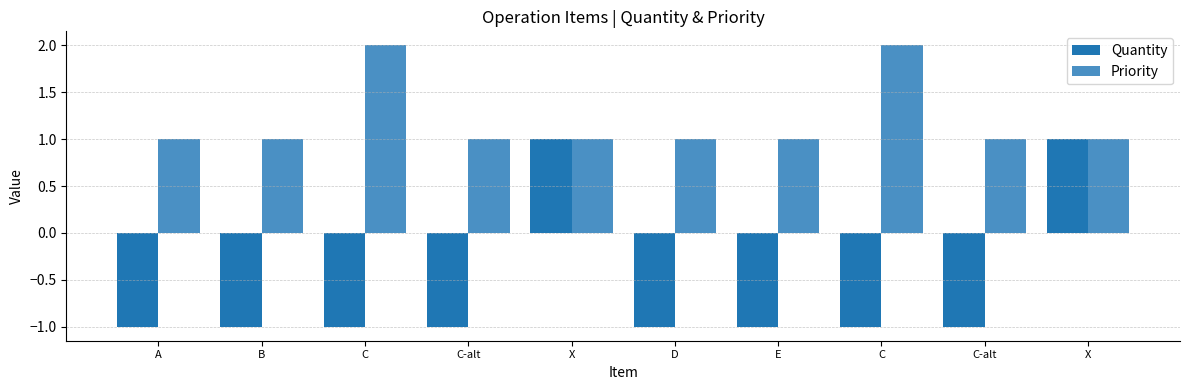

Is it true that Priority equals 1 at D?

True